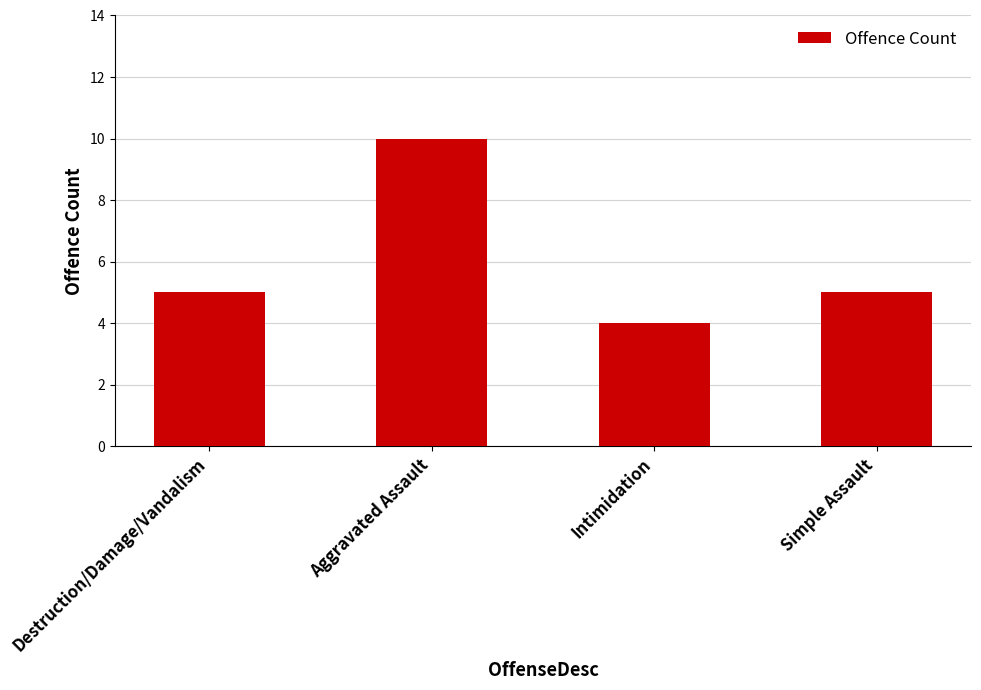

At which category does the chart reach its peak across all series?

Aggravated Assault